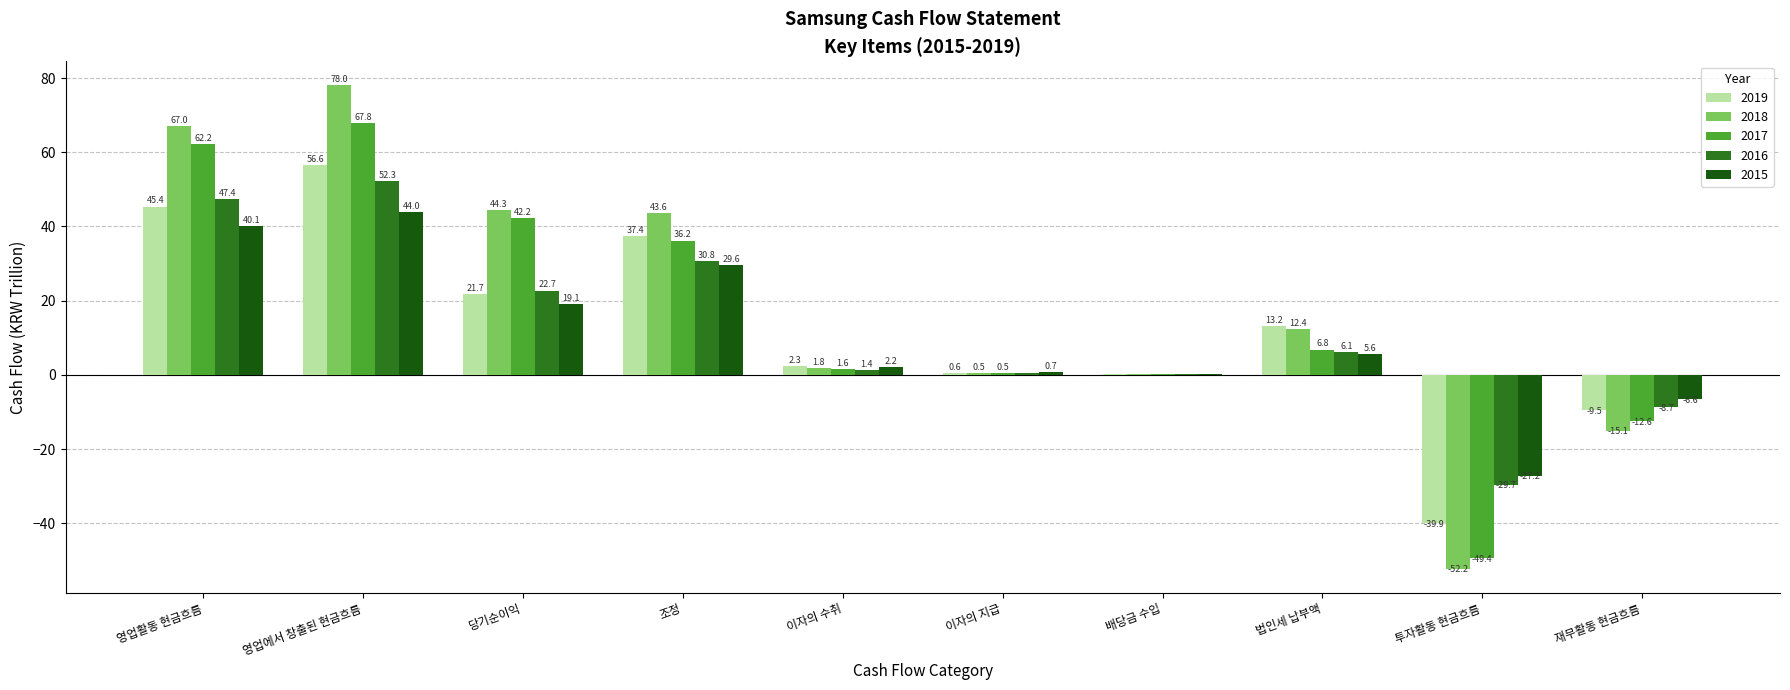

How many values in 2018 are above zero?

8